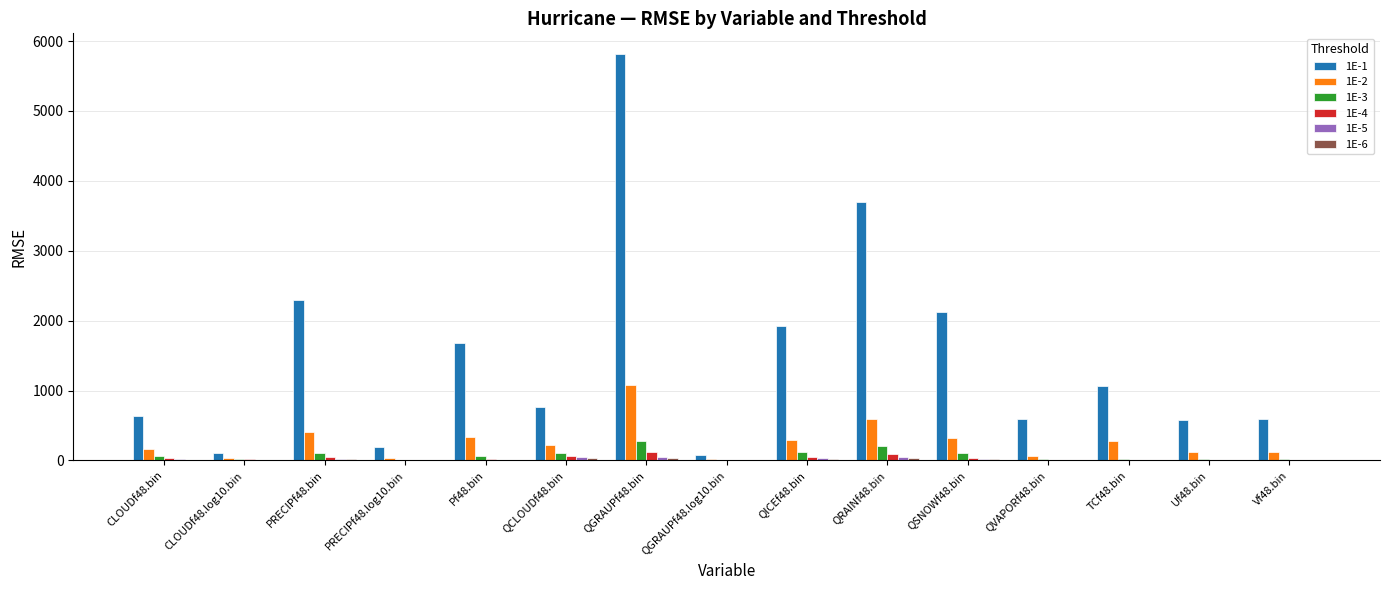

What is the difference between the 1E-3 values at QCLOUDf48.bin and QVAPORf48.bin?

77.5